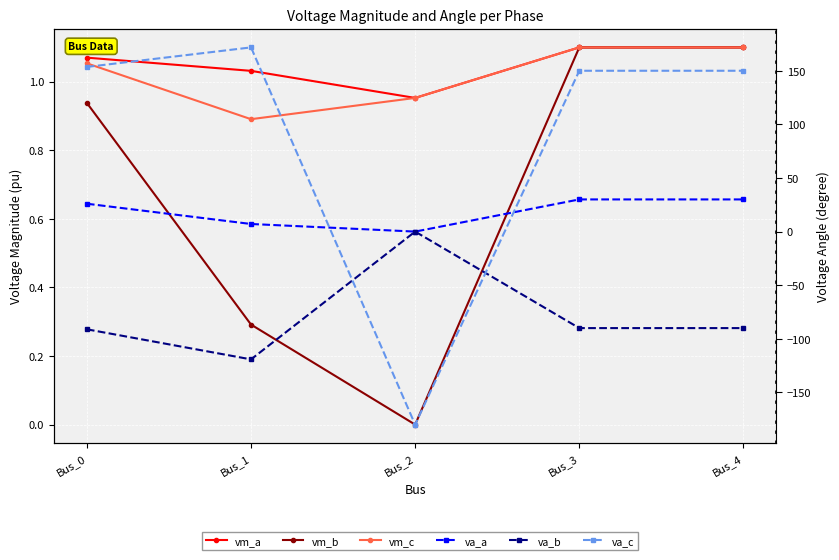

True or false: vm_b has a value of -0.5 at Bus_2.

False